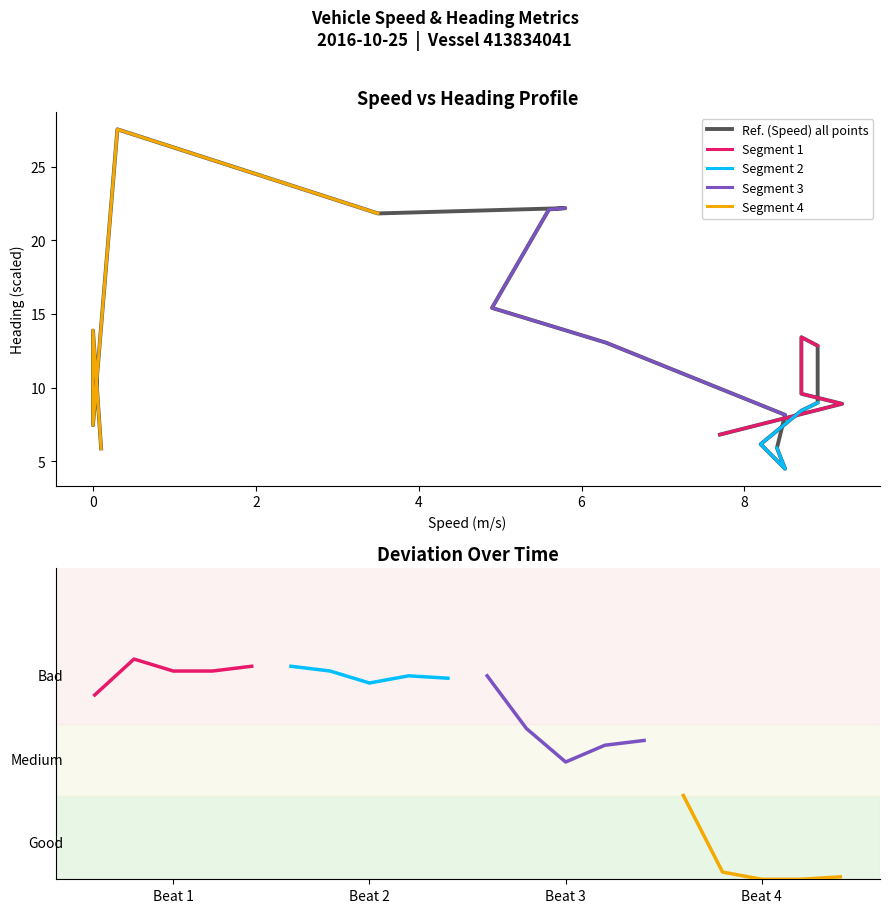

What is the value of the Heading (deg/10) point at the 19th from the left?

13.9